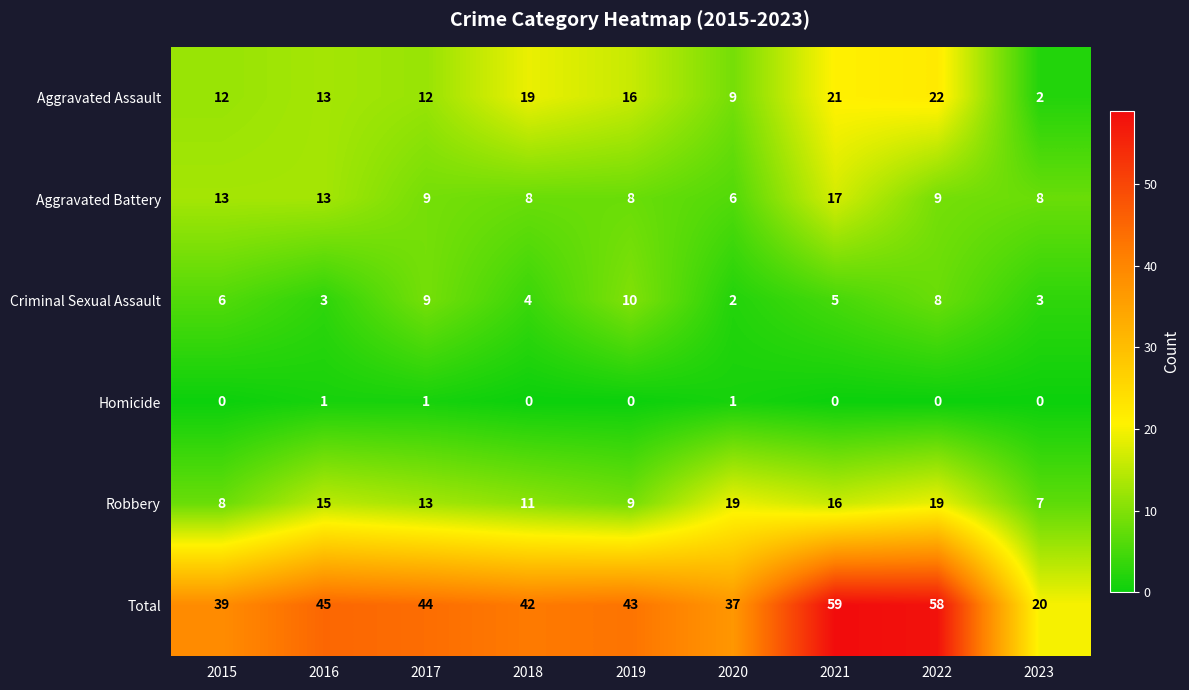

What is the difference between the maximum and minimum values in the Aggravated Assault series?

20